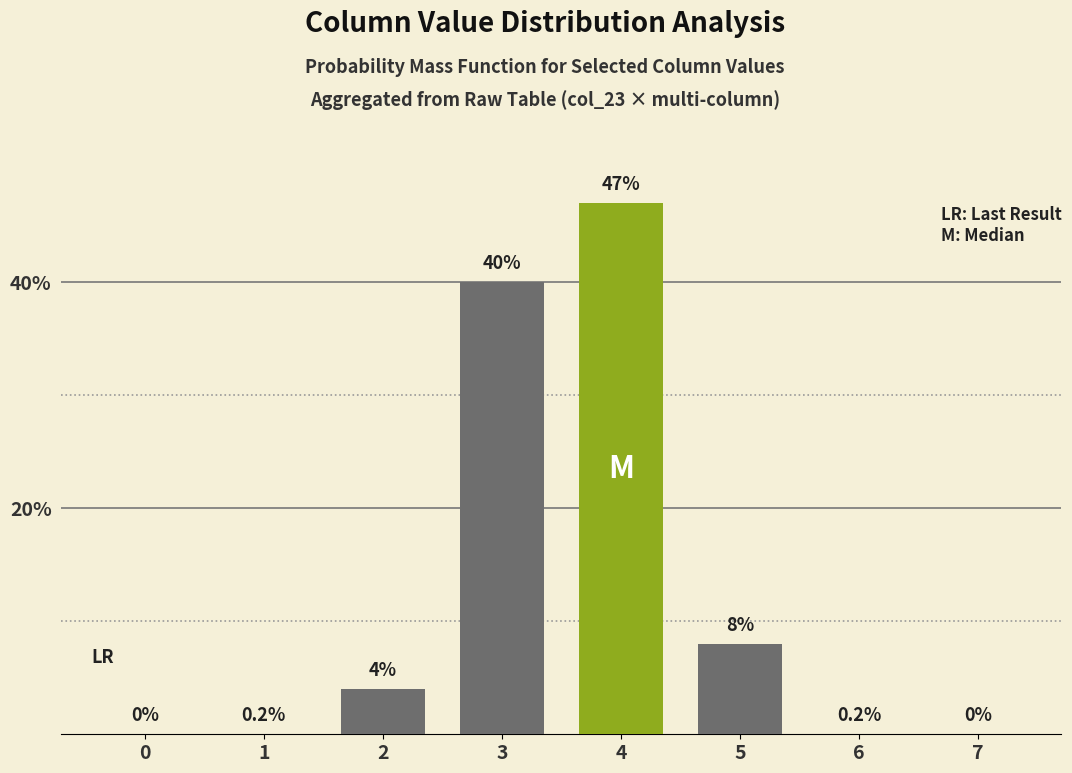

At which label is the value closest to 23?

5